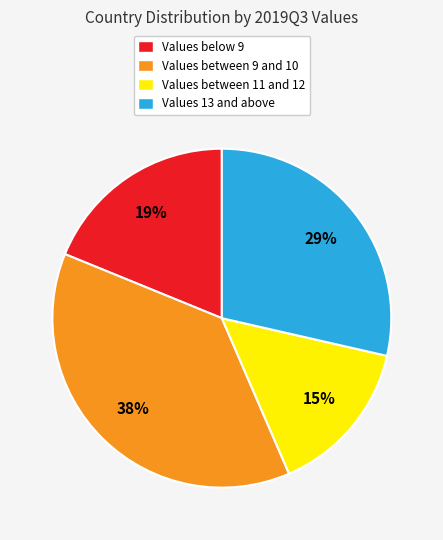

Is it true that Values 13 and above is 29% of the pie?

True